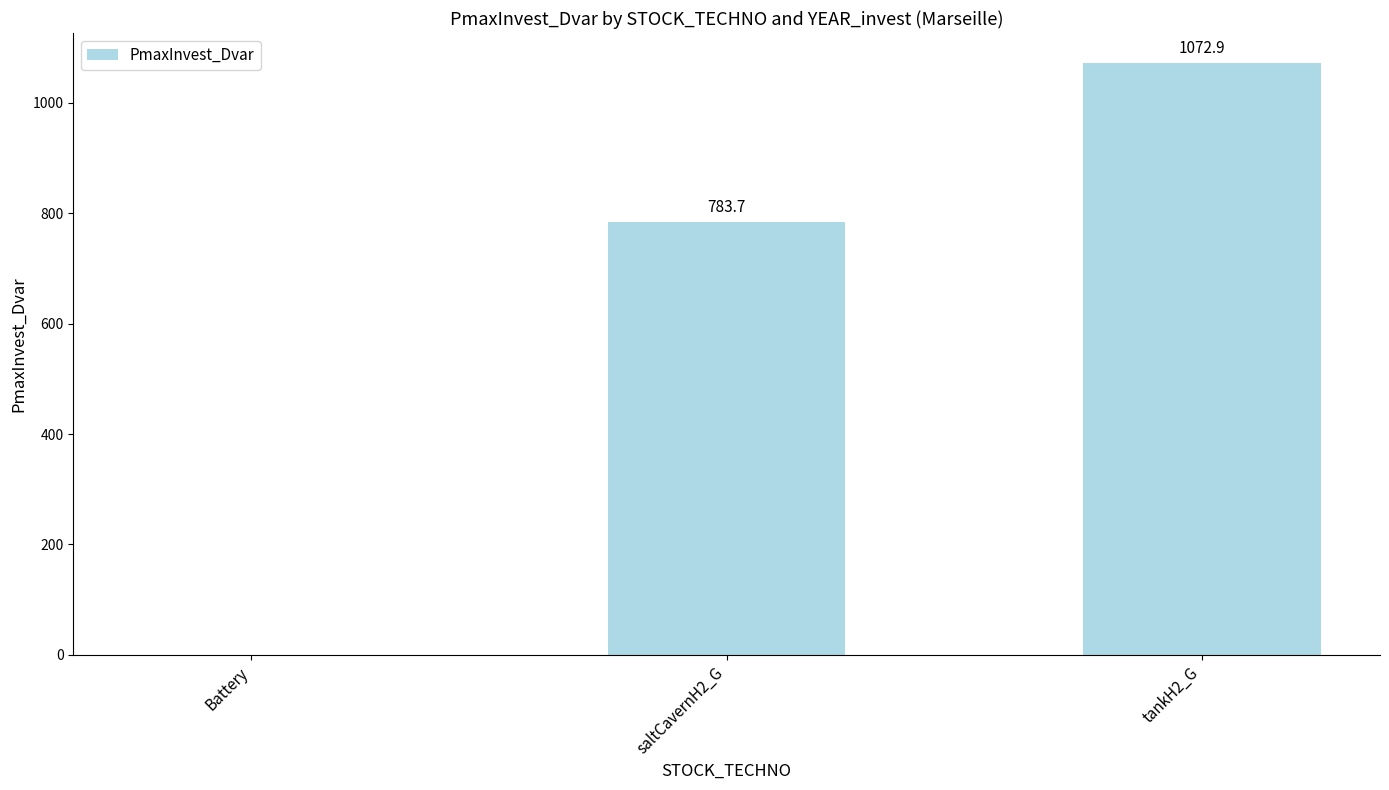

The value at tankH2_G is 1664.9. True or false?

False